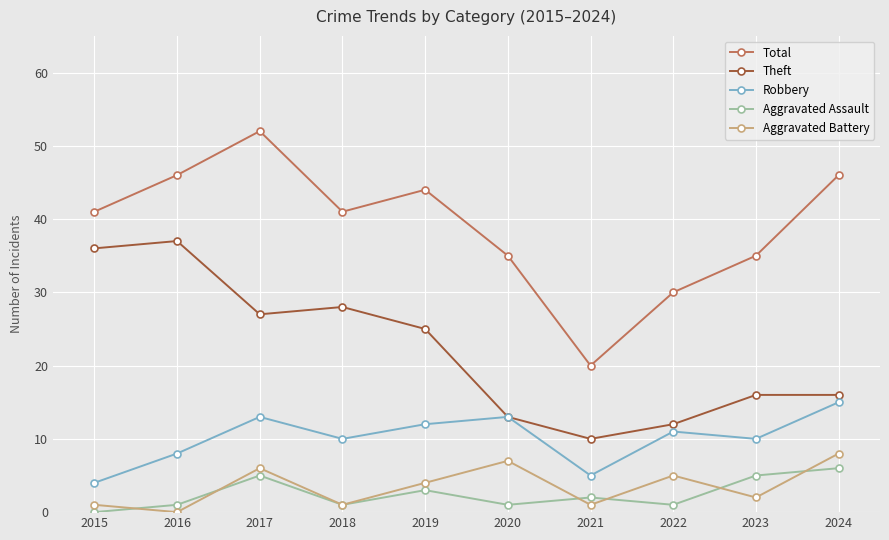

How many lines are shown in the chart?

5